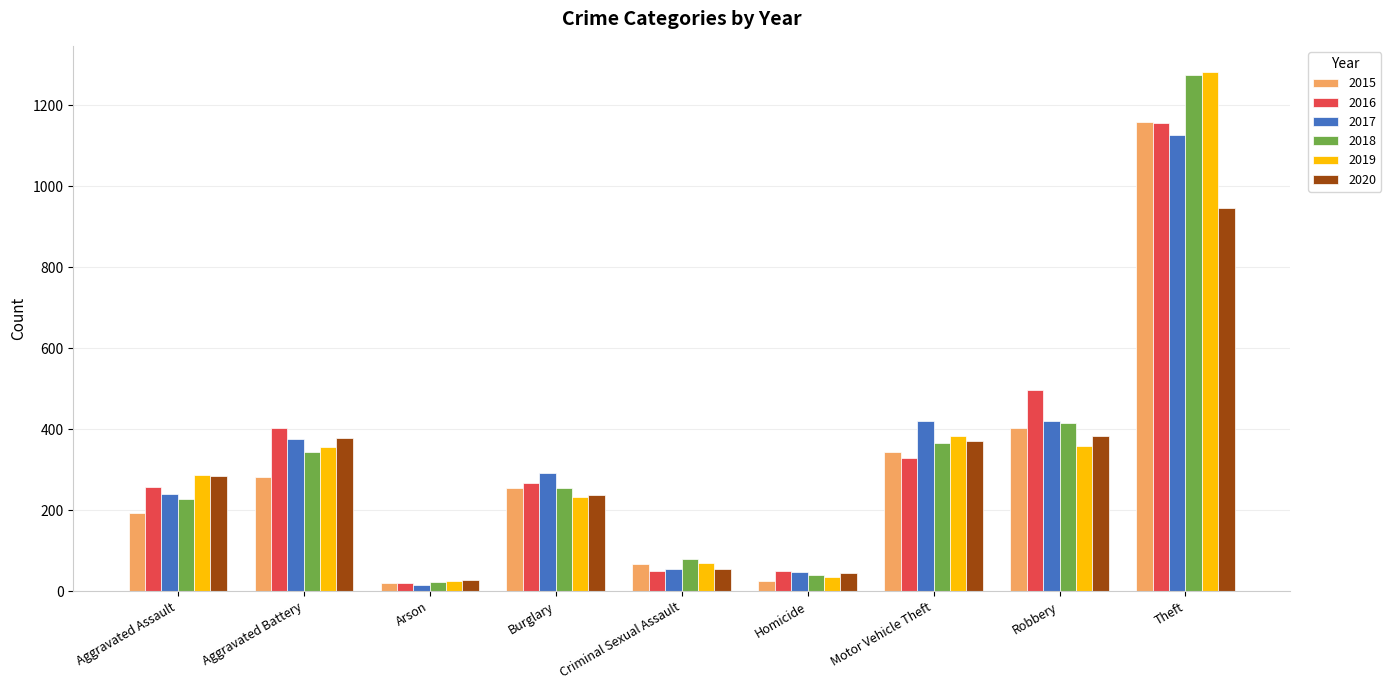

At which label is 2015 closest to 589?

Robbery